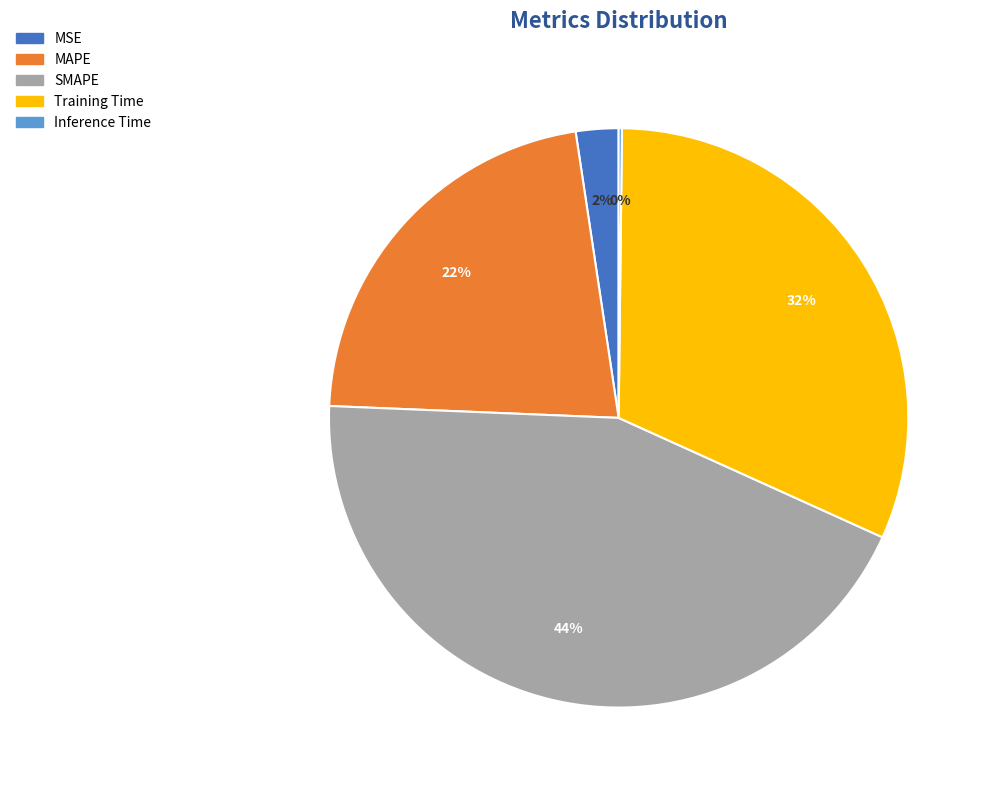

Between MAPE and SMAPE, which is larger?

SMAPE